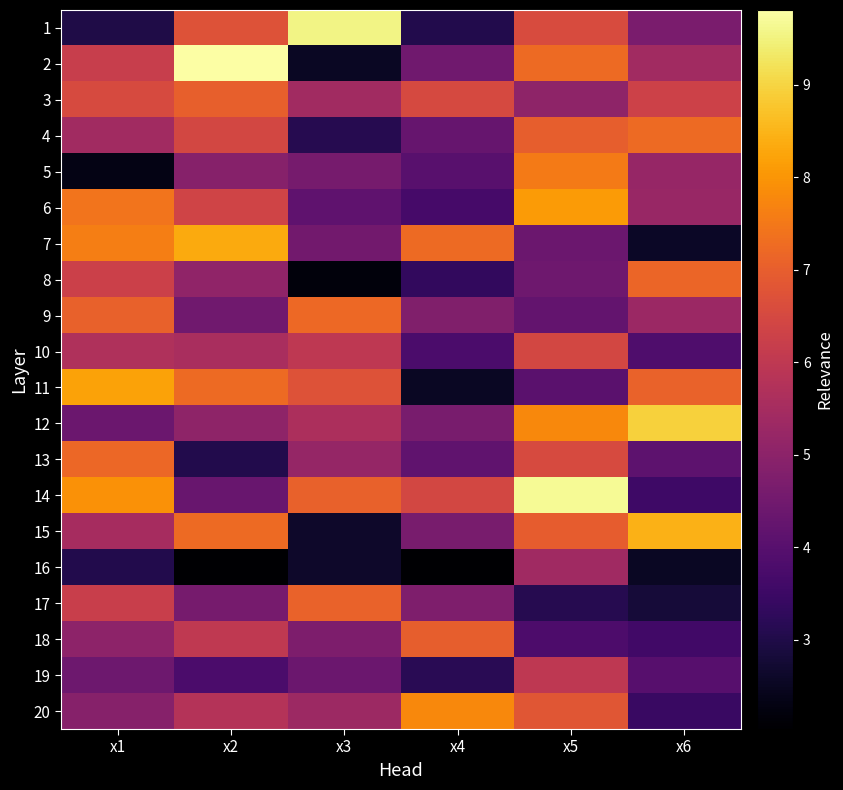

What is the difference between the 15 values at x1 and x2?

1.7